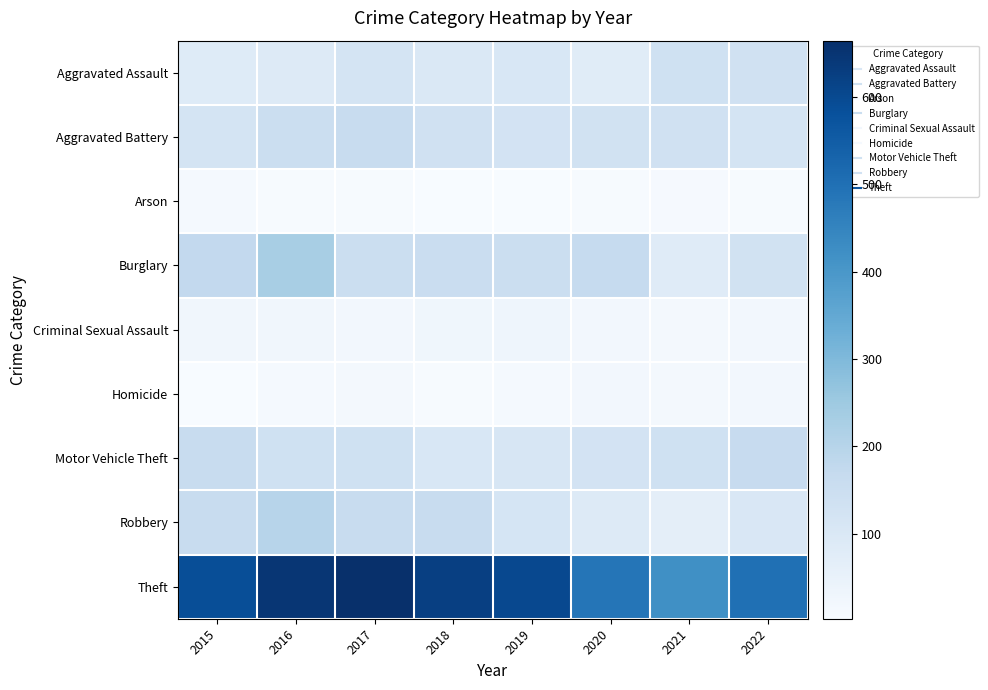

Which series has the widest spread of values?

Theft